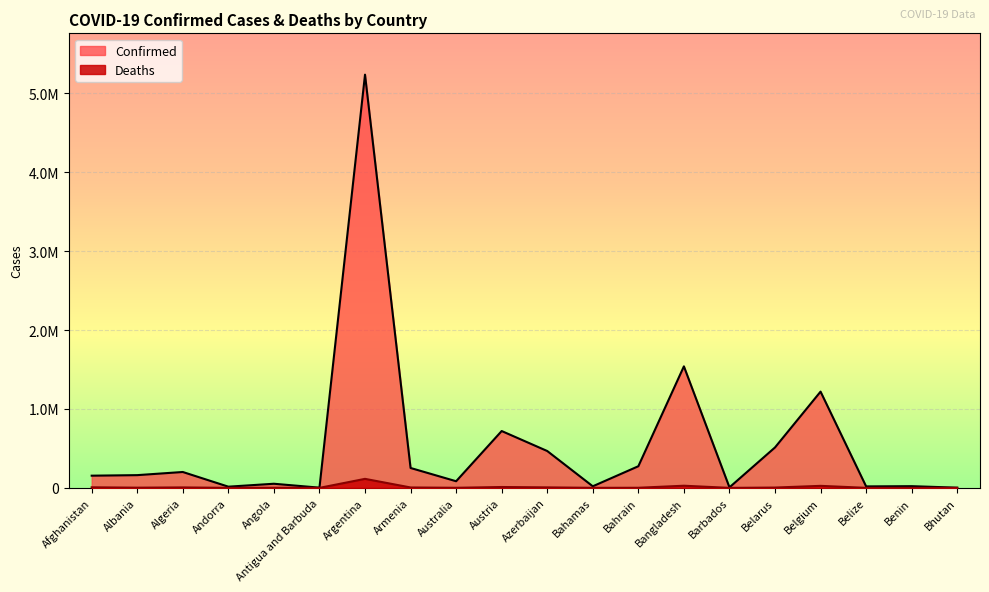

Which category has the lowest value in the Confirmed series?

Bhutan